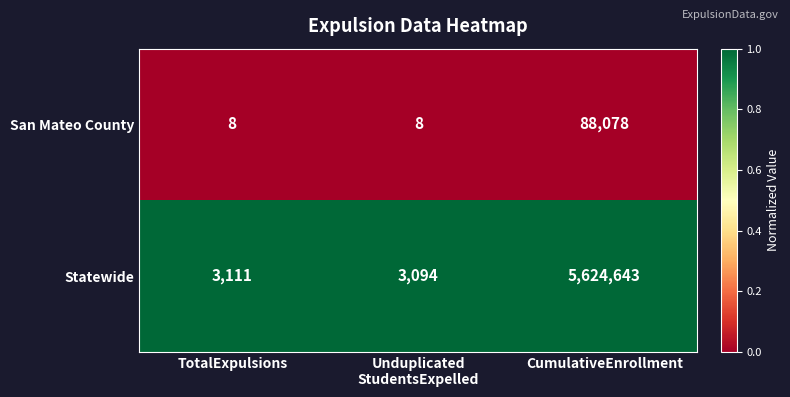

What is the difference between the highest and lowest values at TotalExpulsions?

3103